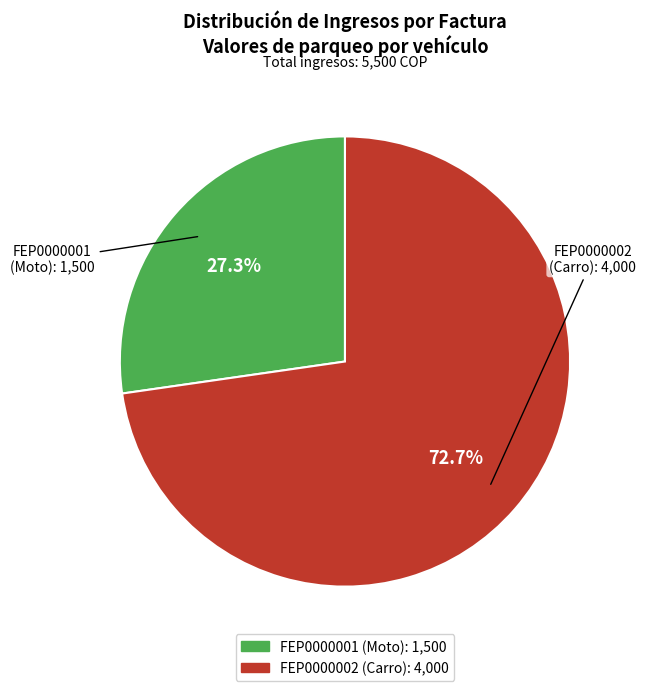

To the nearest percent, what is the difference between the FEP0000002 and FEP0000001 slice percentages?

45%